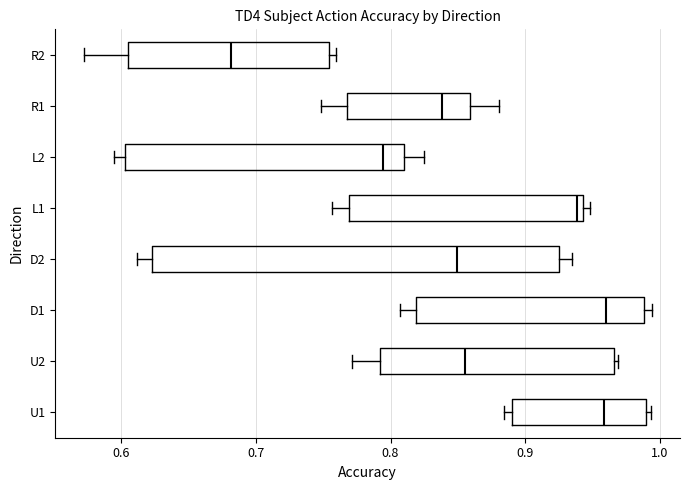

Reading bottom to top, transcribe this box plot: for each box, give where its median line is, the range the box spans, and where its two whiskers end, as read against the x-axis. The values are not printed on the chart, so give them approximately, as read against the axis.

U1: median 0.96, box 0.89 to 0.99, whiskers 0.88 to 0.99 (just right of the box's right edge)
U2: median 0.86, box 0.79 to 0.97, whiskers 0.77 to 0.97
D1: median 0.96, box 0.82 to 0.99, whiskers 0.81 to 0.99 (just right of the box's right edge)
D2: median 0.85, box 0.62 to 0.93, whiskers 0.61 to 0.93 (just right of the box's right edge)
L1: median 0.94 (just left of the box's right edge), box 0.77 to 0.94, whiskers 0.76 to 0.95
L2: median 0.79, box 0.60 to 0.81, whiskers 0.59 to 0.82
R1: median 0.84, box 0.77 to 0.86, whiskers 0.75 to 0.88
R2: median 0.68, box 0.61 to 0.75, whiskers 0.57 to 0.76